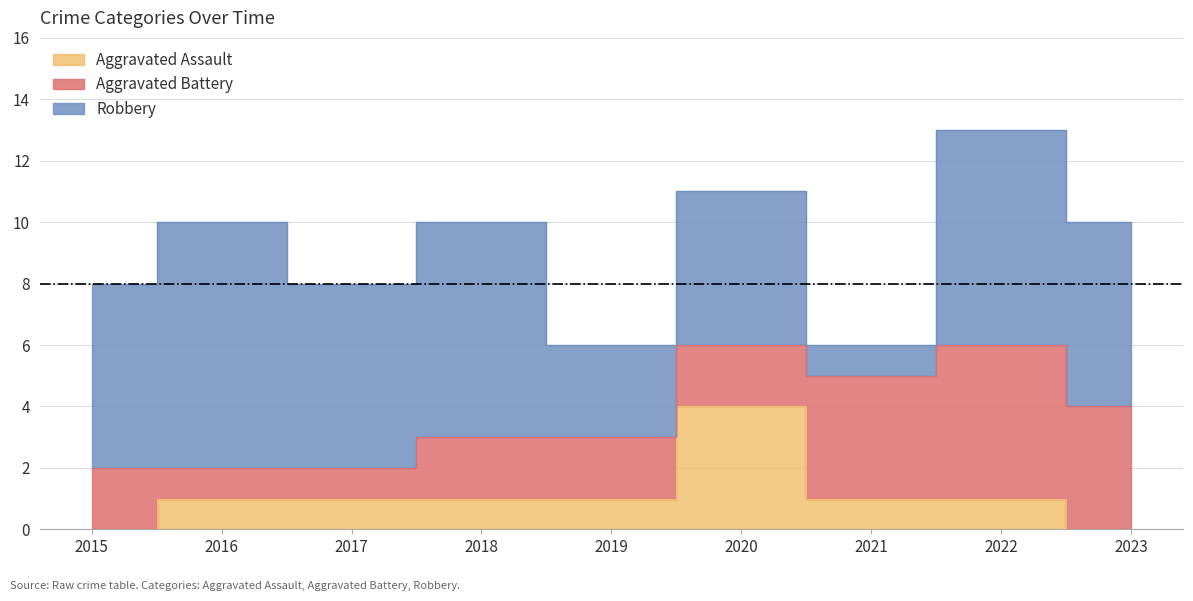

Reading right to left, list all the values displayed in this chart.

Aggravated Assault: 2023=0	2022=1	2021=1	2020=4	2019=1	2018=1	2017=1	2016=1	2015=0
Aggravated Battery: 2023=4	2022=5	2021=4	2020=2	2019=2	2018=2	2017=1	2016=1	2015=2
Robbery: 2023=6	2022=7	2021=1	2020=5	2019=3	2018=7	2017=6	2016=8	2015=6